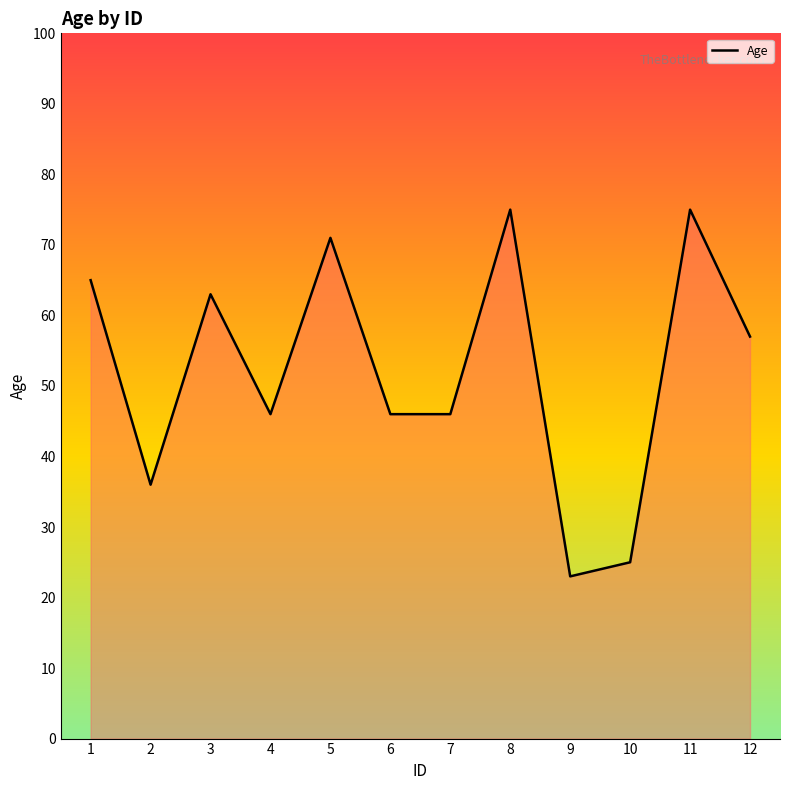

What is the difference between the maximum and minimum values?

52